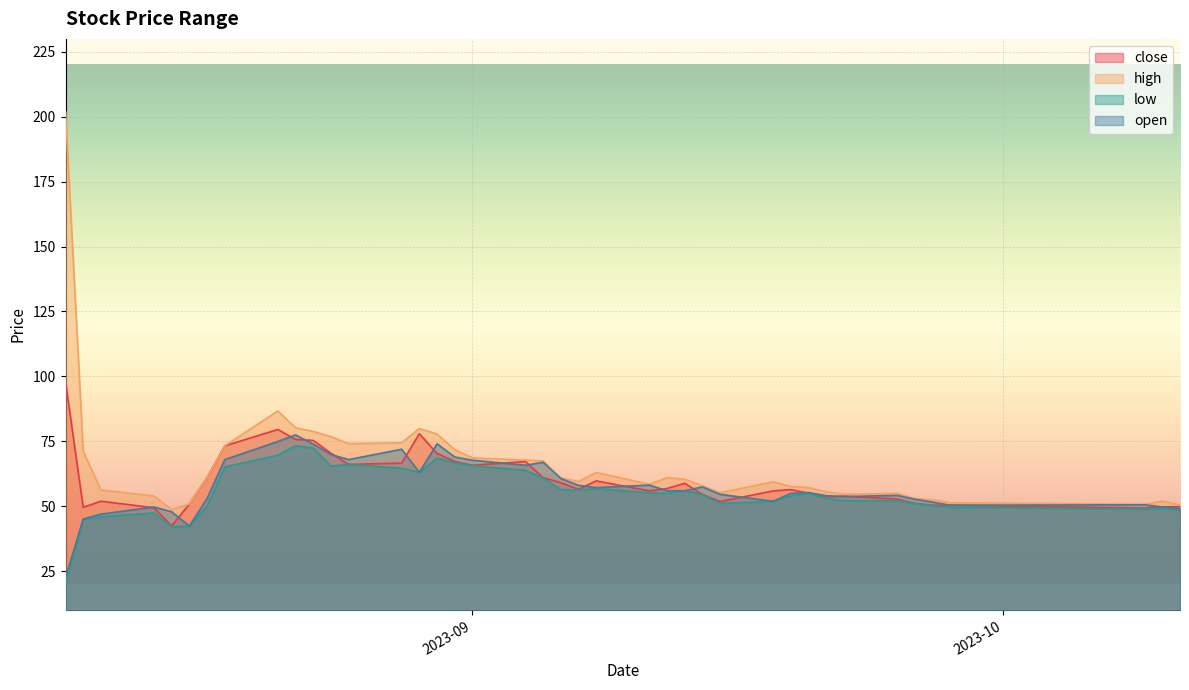

List the series in order of their overall mean, lowest first.

low, open, close, high